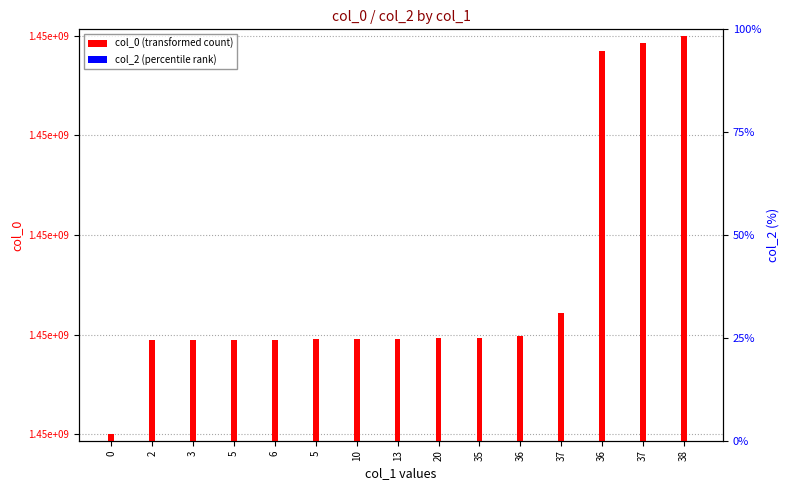

Reading right to left, list all the values displayed in this chart.

col_0 (transformed count): 38=1454090650	37=1453914242	36=1453748638	37=1447779839	36=1447250637	35=1447203846	20=1447200240	13=1447196639	10=1447193033	5=1447175040	6=1447171436	5=1447167839	3=1447164236	2=1447164160	0=1445014201
col_2 (percentile rank): 38=0	37=0	36=0	37=0	36=0	35=0	20=0	13=0	10=0	5=0	6=0	5=0	3=0	2=0	0=0